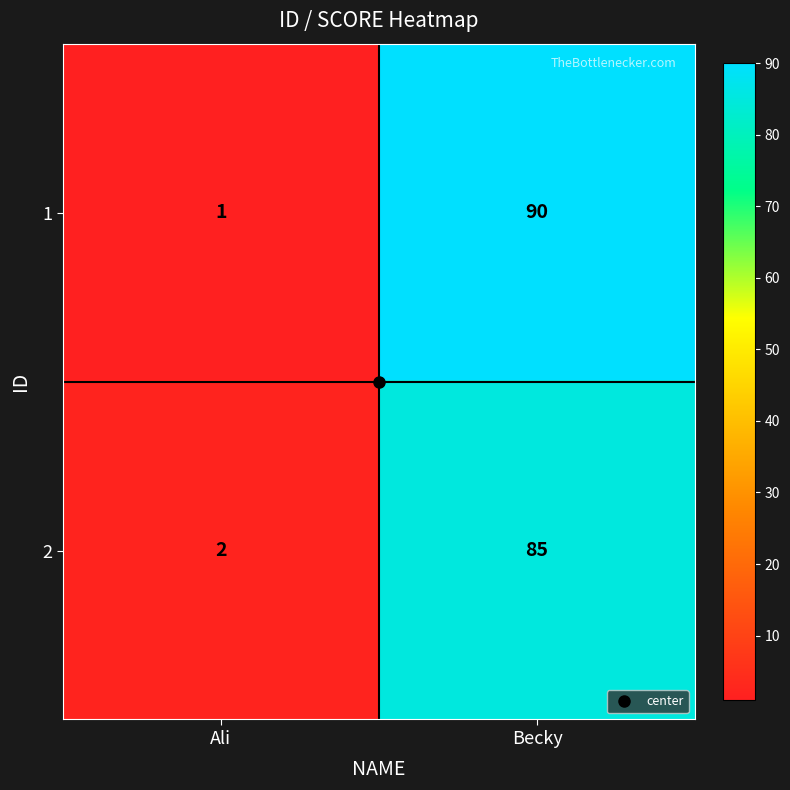

What is the highest value of the 1 series?

90